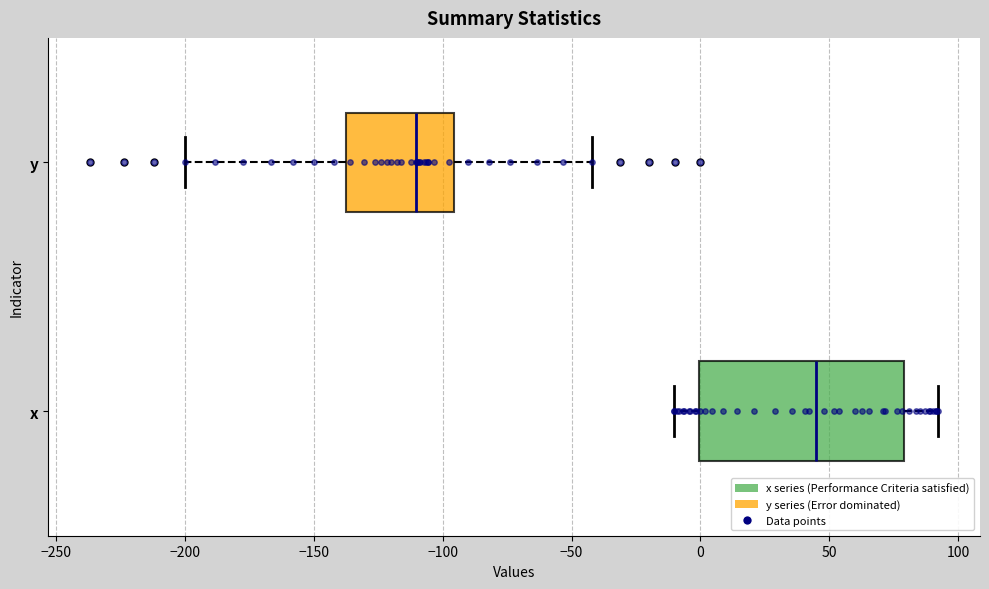

Reading bottom to top, read every box against the x-axis: the position of its median line, the range the box covers, and the ends of its whiskers. The values are not printed on the chart, so give them approximately, as read against the axis.

x: median 45, box 0 to 80, whiskers -10 to 90
y: median -110, box -135 to -95, whiskers -200 to -40